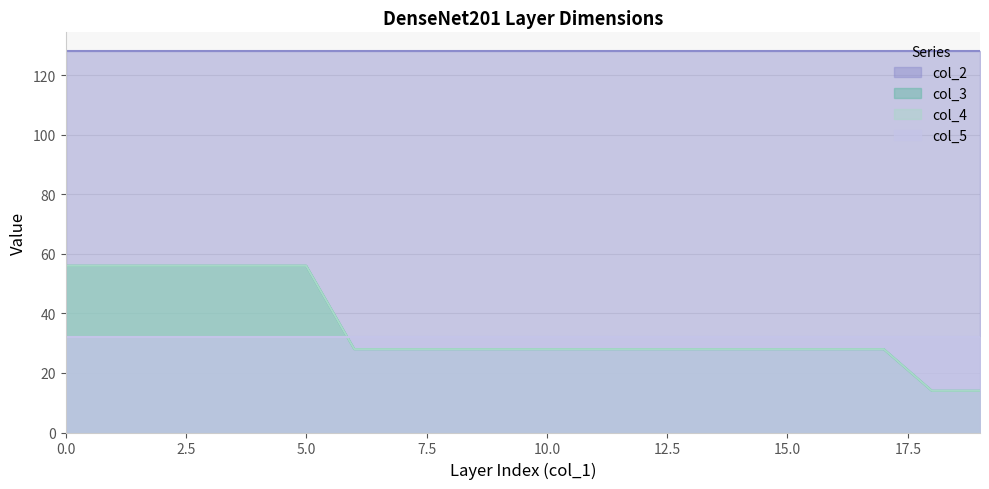

True or false: col_4 has a value of 18 at 17.

False